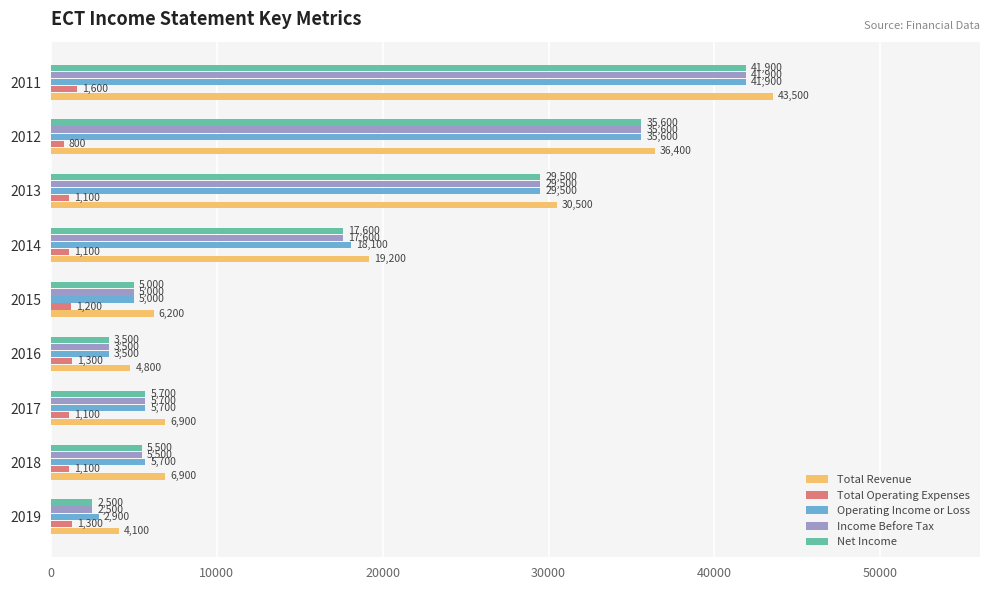

List the labels in order of Net Income value, largest first.

2011, 2012, 2013, 2014, 2017, 2018, 2015, 2016, 2019